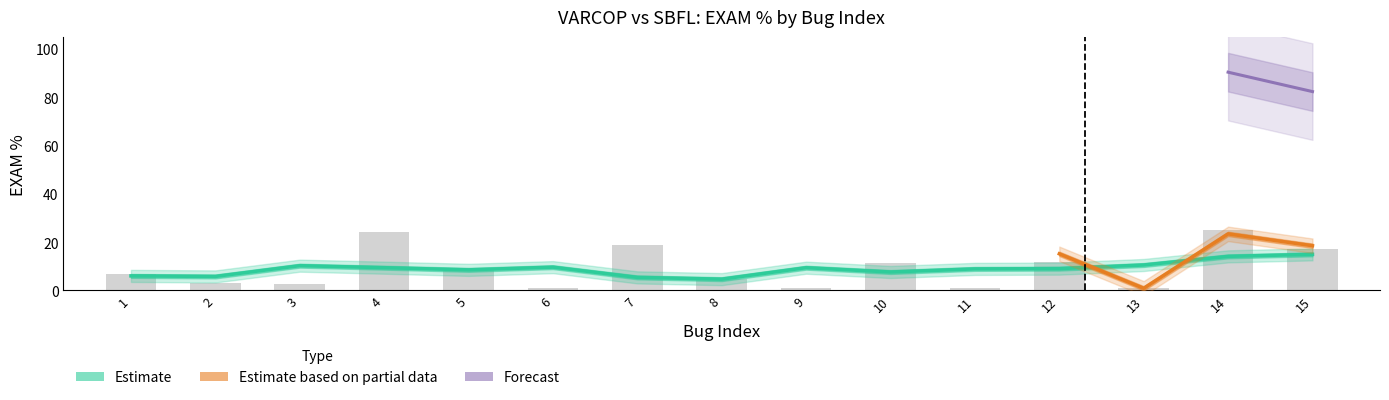

List the labels in order of VARCOP_ENABLE_BUGGY_PC_DETECTION:EXAM value, smallest first.

9, 13, 6, 11, 5, 3, 2, 1, 8, 12, 7, 15, 10, 4, 14